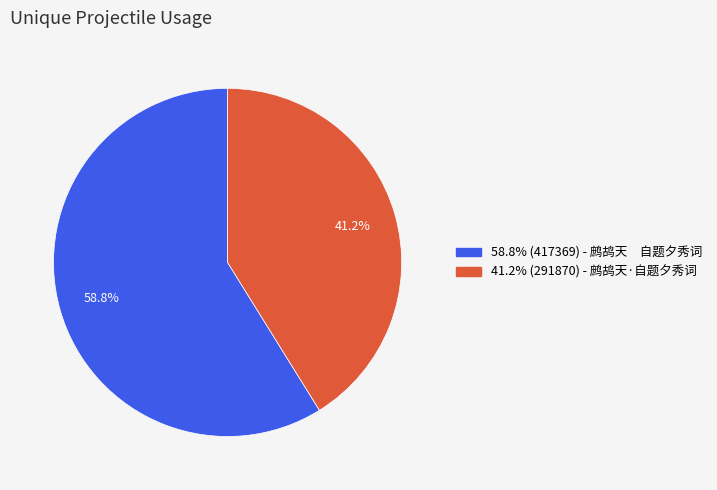

To the nearest percent, what is the difference between the largest and smallest slice percentages?

18%